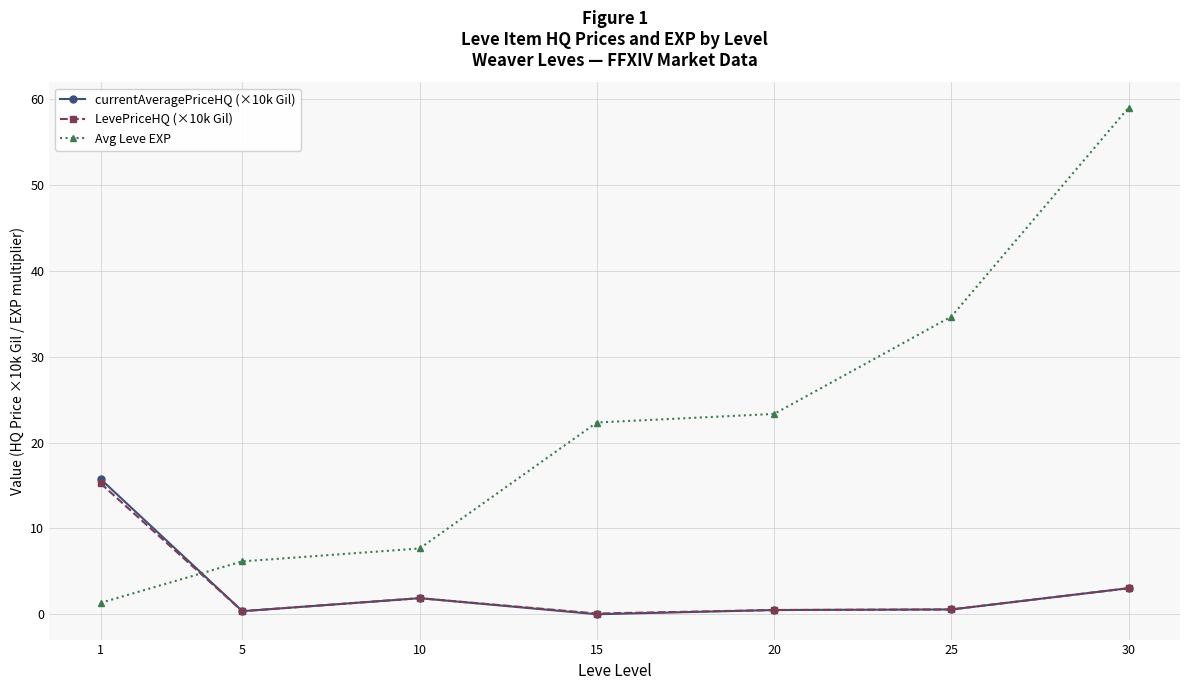

How many lines are shown in the chart?

3